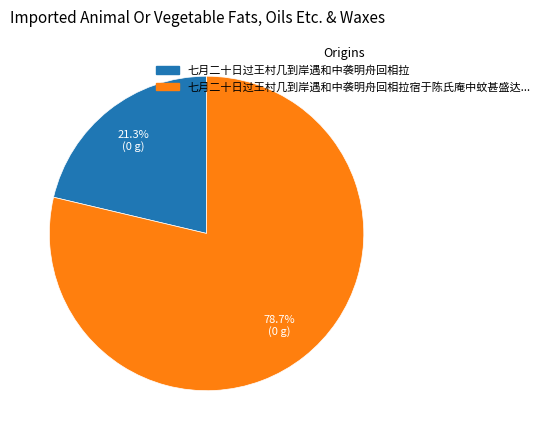

Does any single category account for the majority?

Yes